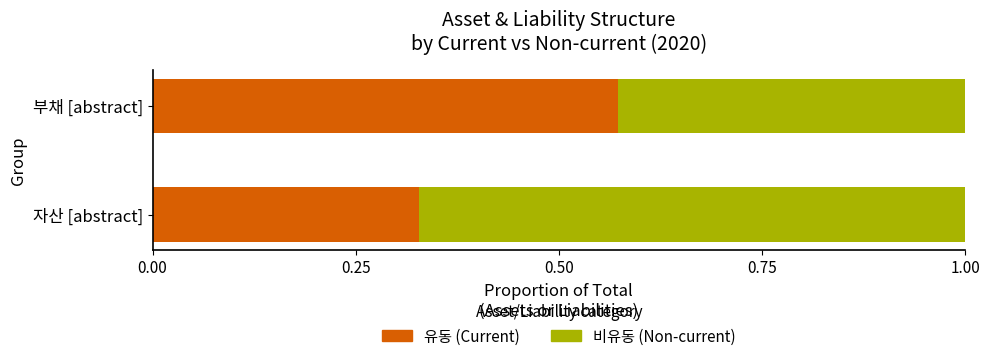

What are all the series names shown in the legend?

유동 (Current), 비유동 (Non-current)